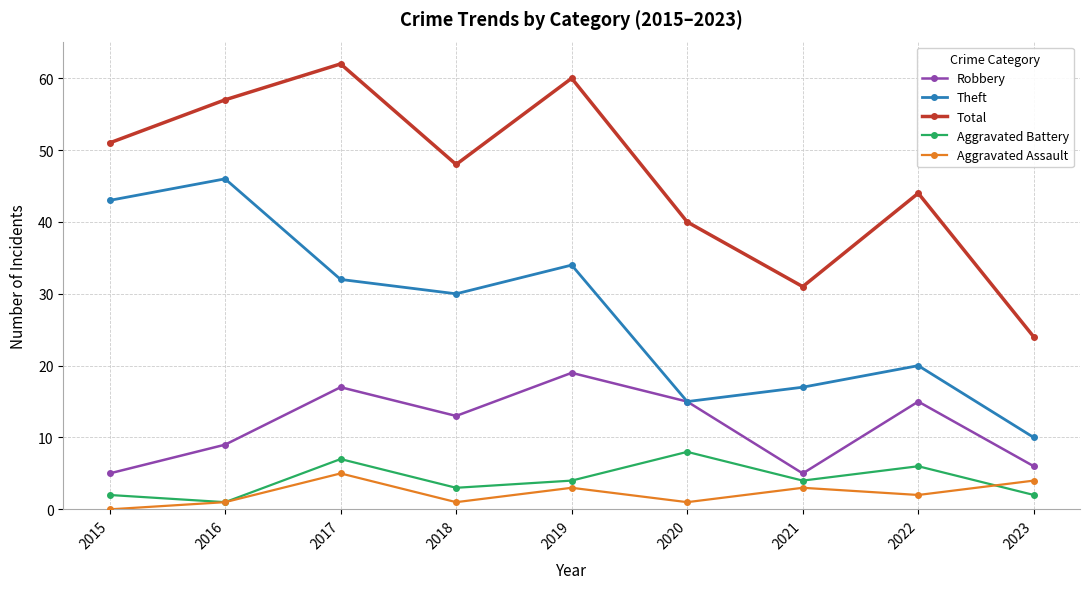

What is the difference between the highest and lowest values at 2015?

51